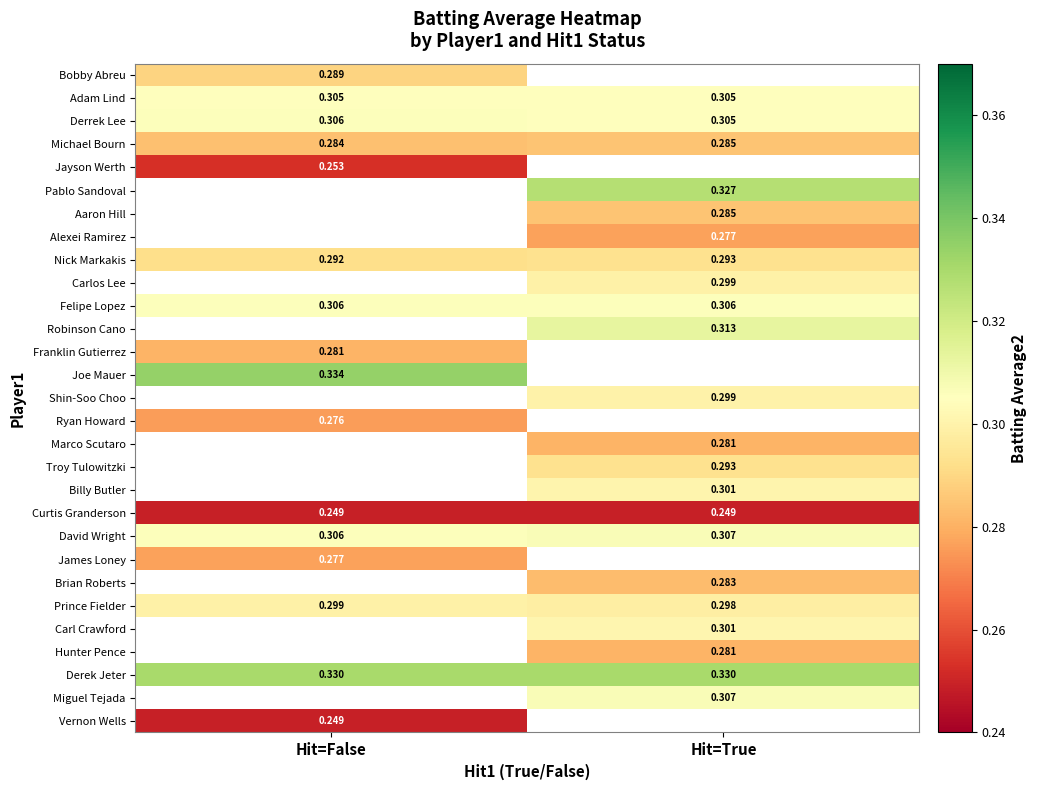

Is the value of Adam Lind at Hit=True greater than the value of Hunter Pence at Hit=True?

Yes